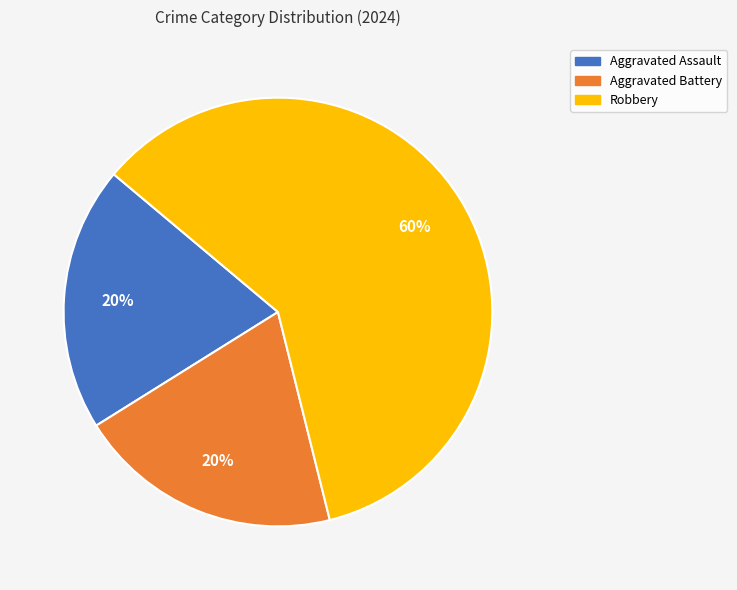

Combined, do Aggravated Battery and Robbery account for over 50%?

Yes